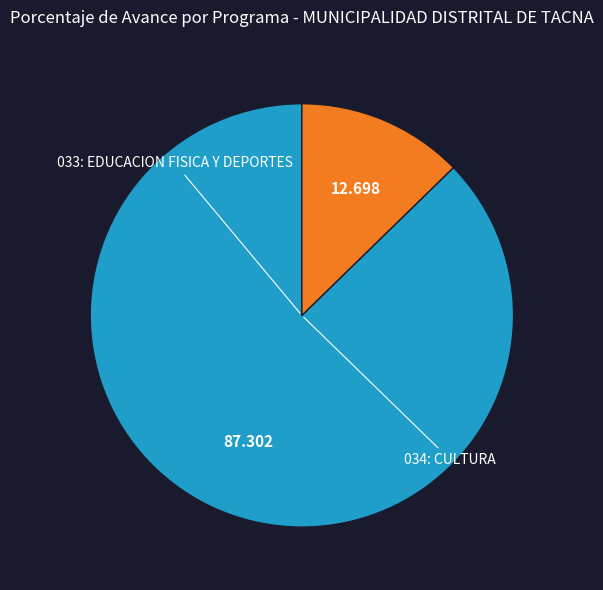

Is it true that 034: CULTURA is 13% of the pie?

True